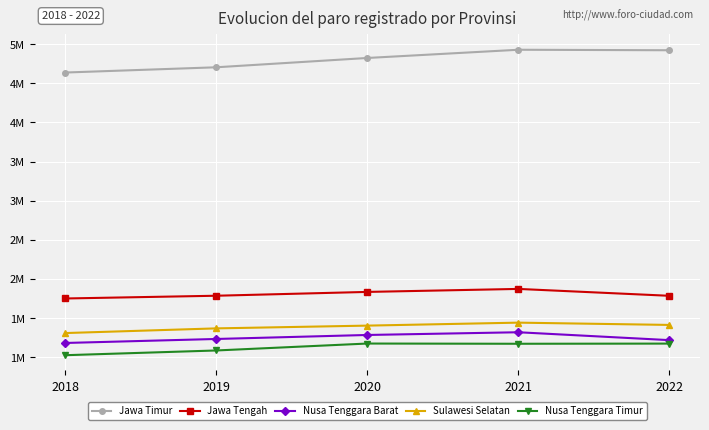

Which label corresponds to the largest value in the chart?

2021